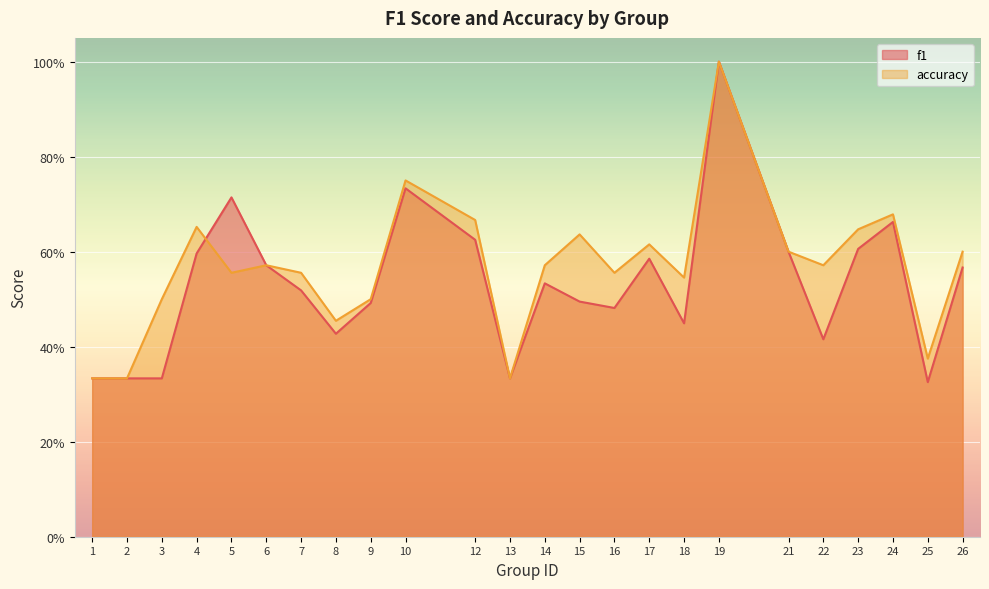

Which has a higher value, 18 or 14?

14